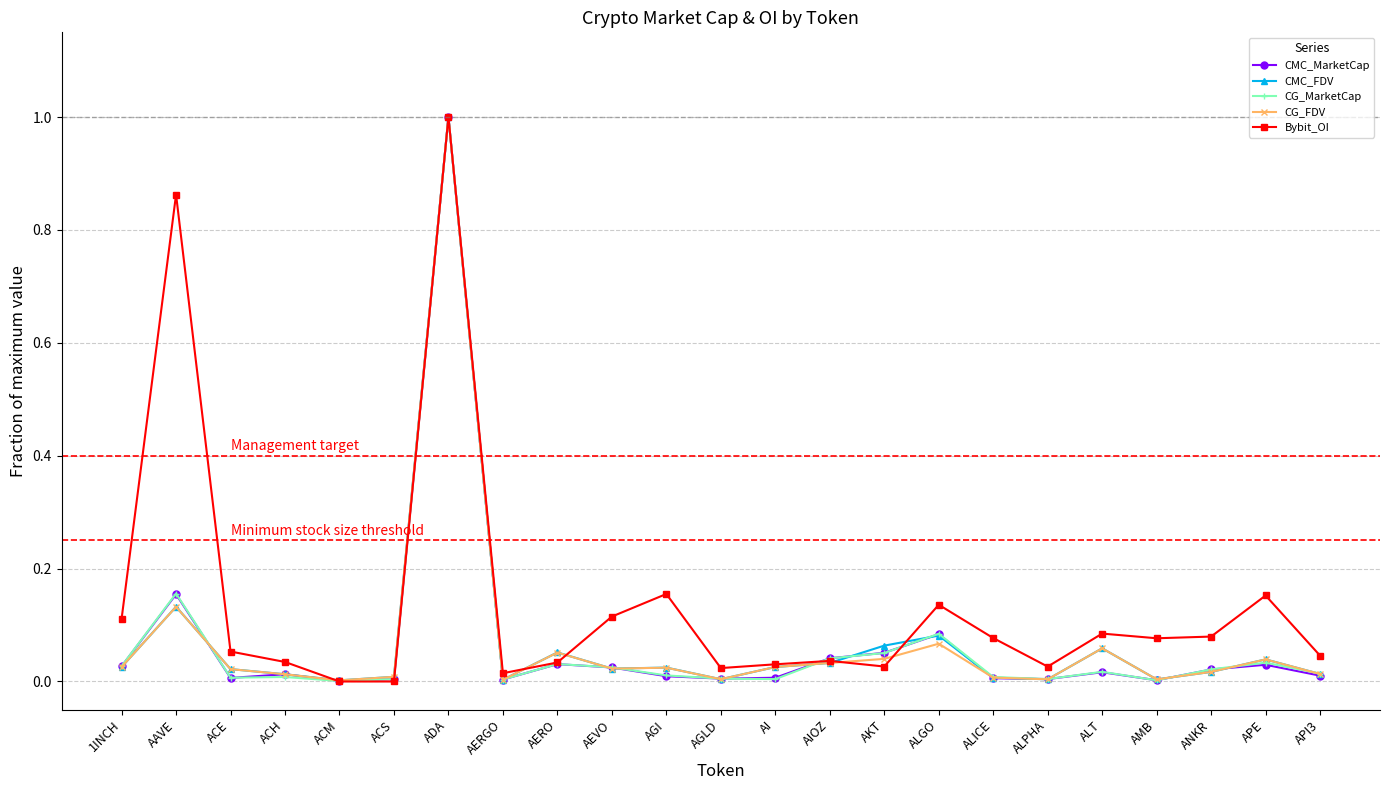

At which category does CG_FDV reach its first local peak?

AAVE